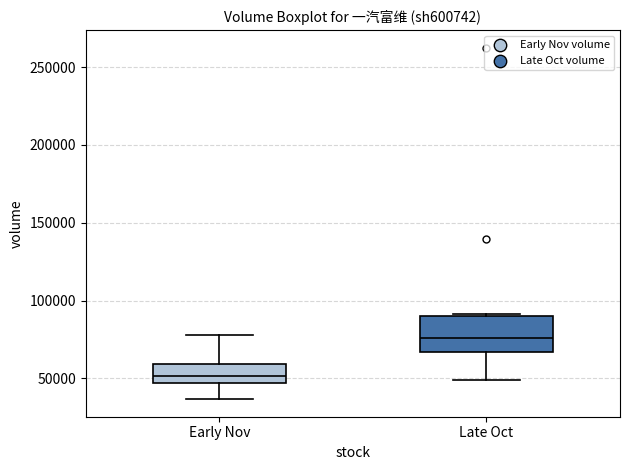

Which box's median line is the highest?

Late Oct